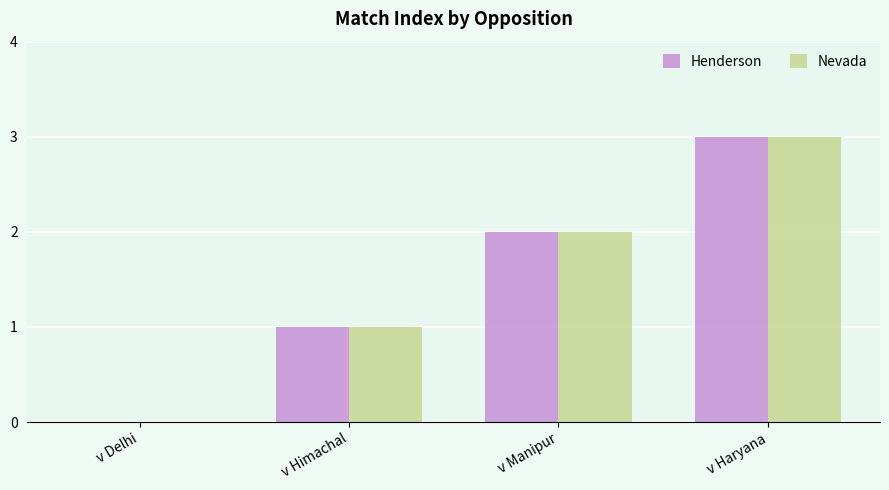

At which label does Henderson reach its peak?

v Haryana